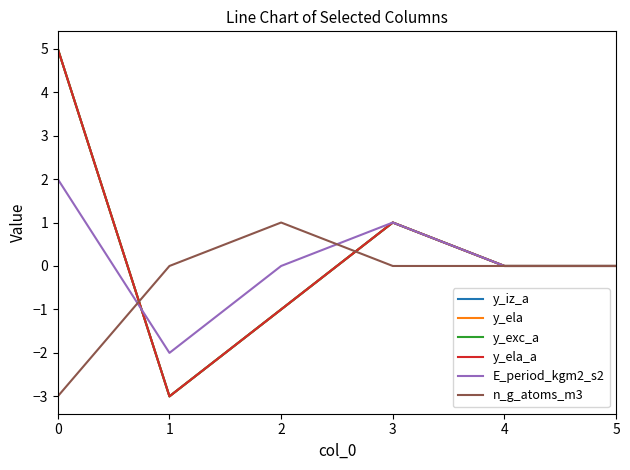

Is this an area chart (filled region under the line)?

No